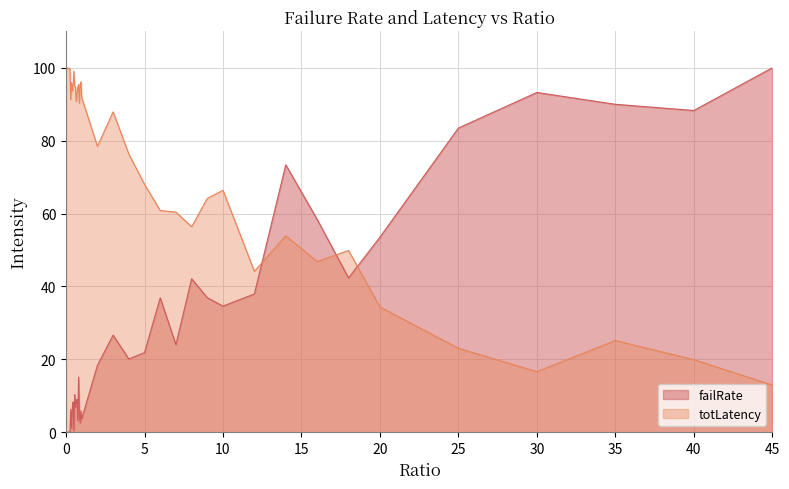

What is the average value of the totLatency series?

73.9